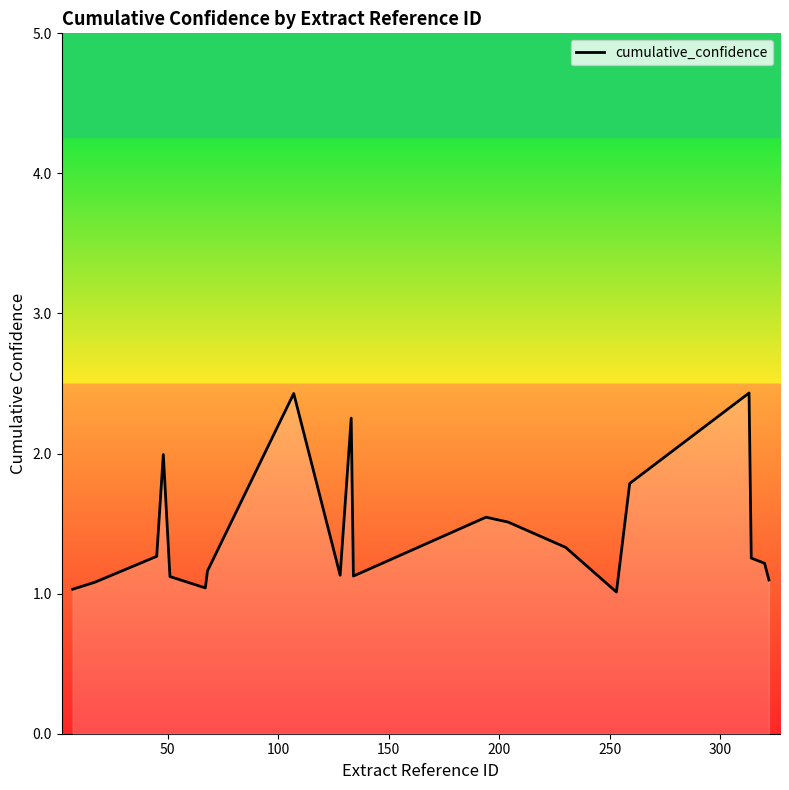

Does the chart display data point markers on the line(s)?

No